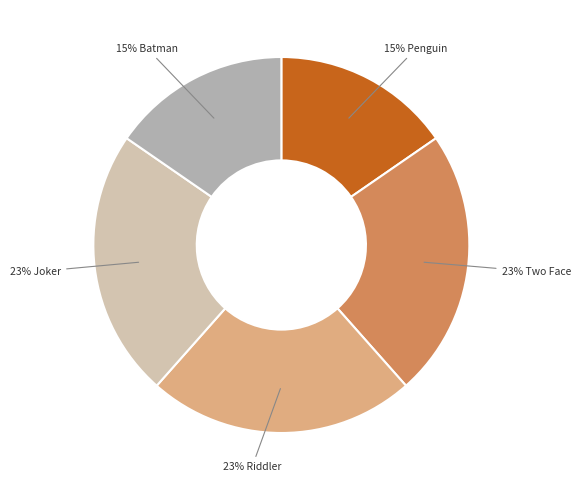

Does any single category account for the majority?

No